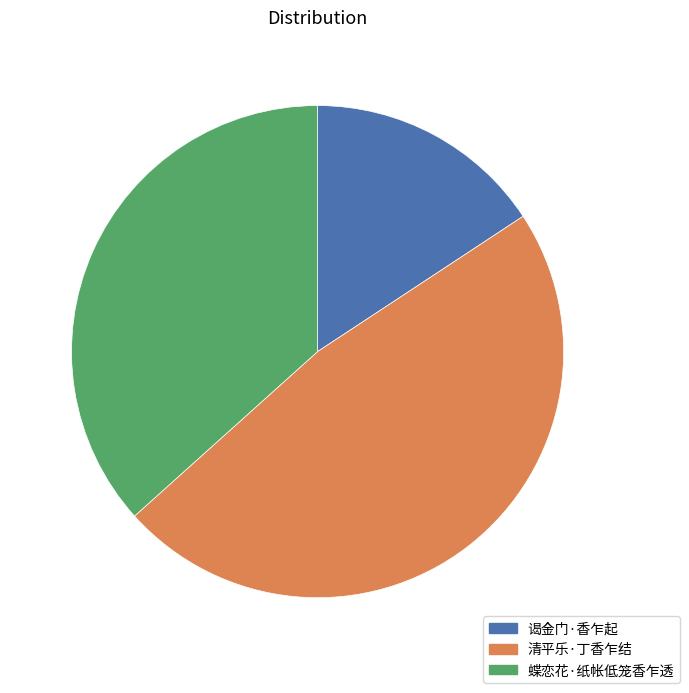

Approximately how many times larger is the value at 谒金门·香乍起 compared to 清平乐·丁香乍结?

0.3